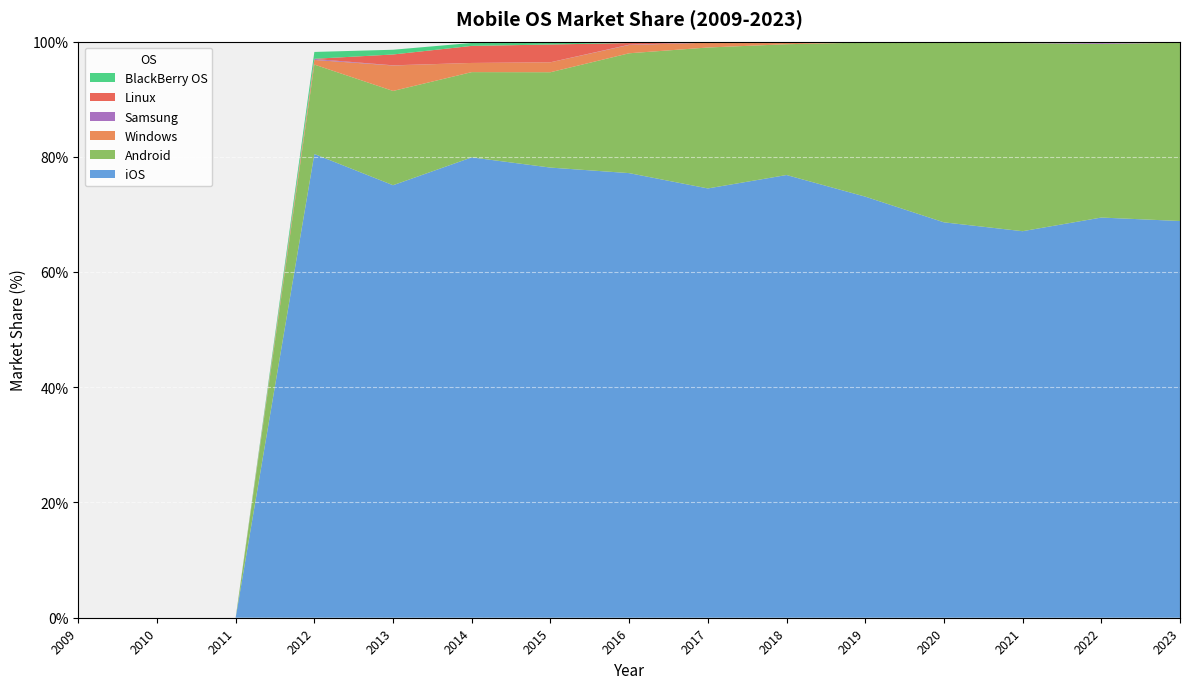

Reading right to left, extract all data points from this chart.

iOS: 2023=68.8	2022=69.5	2021=67.1	2020=68.6	2019=73.1	2018=76.8	2017=74.5	2016=77.2	2015=78.1	2014=79.9	2013=75.1	2012=80.5	2011=0.0	2010=0.0	2009=0.0
Android: 2023=30.9	2022=30.1	2021=32.6	2020=31.2	2019=26.7	2018=22.7	2017=24.5	2016=20.8	2015=16.6	2014=14.8	2013=16.4	2012=15.5	2011=0.0	2010=0.0	2009=0.0
Windows: 2023=0.0	2022=0.0	2021=0.0	2020=0.0	2019=0.1	2018=0.4	2017=0.8	2016=1.4	2015=1.7	2014=1.6	2013=4.4	2012=0.8	2011=0.0	2010=0.0	2009=0.0
Samsung: 2023=0.2	2022=0.4	2021=0.3	2020=0.2	2019=0.1	2018=0.1	2017=0.1	2016=0.1	2015=0.0	2014=0.0	2013=0.0	2012=0.2	2011=0.0	2010=0.0	2009=0.0
Linux: 2023=0.0	2022=0.0	2021=0.0	2020=0.0	2019=0.0	2018=0.0	2017=0.1	2016=0.3	2015=3.1	2014=3.0	2013=1.9	2012=0.0	2011=0.0	2010=0.0	2009=0.0
BlackBerry OS: 2023=0.0	2022=0.0	2021=0.0	2020=0.0	2019=0.0	2018=0.0	2017=0.1	2016=0.2	2015=0.5	2014=0.5	2013=0.8	2012=1.2	2011=0.0	2010=0.0	2009=0.0